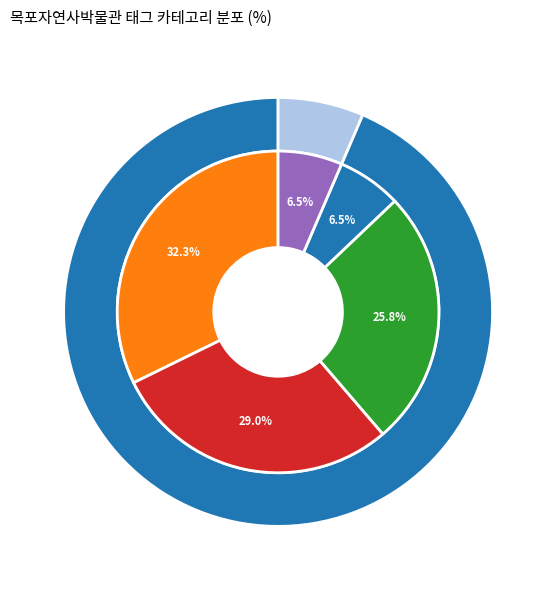

Does any single category account for the majority?

No